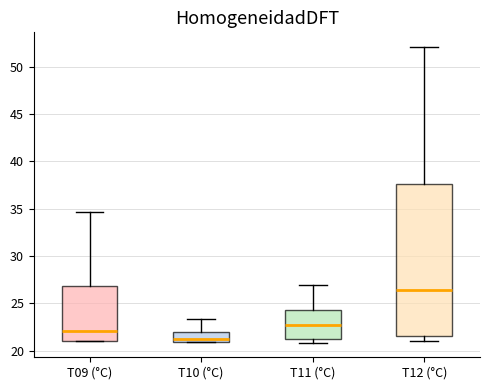

Where is the lower edge of the box for T11 (°C) on the y-axis? The values are not printed on the chart, so give them approximately, as read against the axis.

21.0